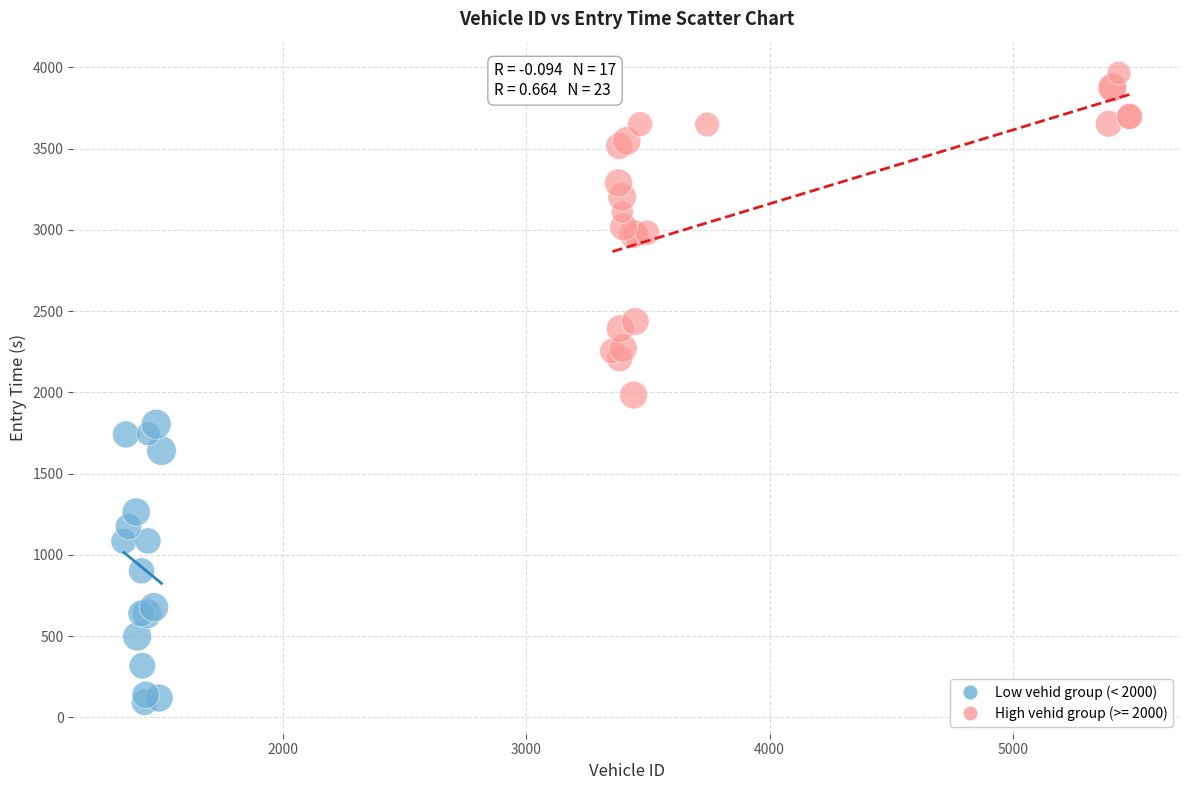

Which series has the largest Y range (max minus min)?

High vehid group (>= 2000)